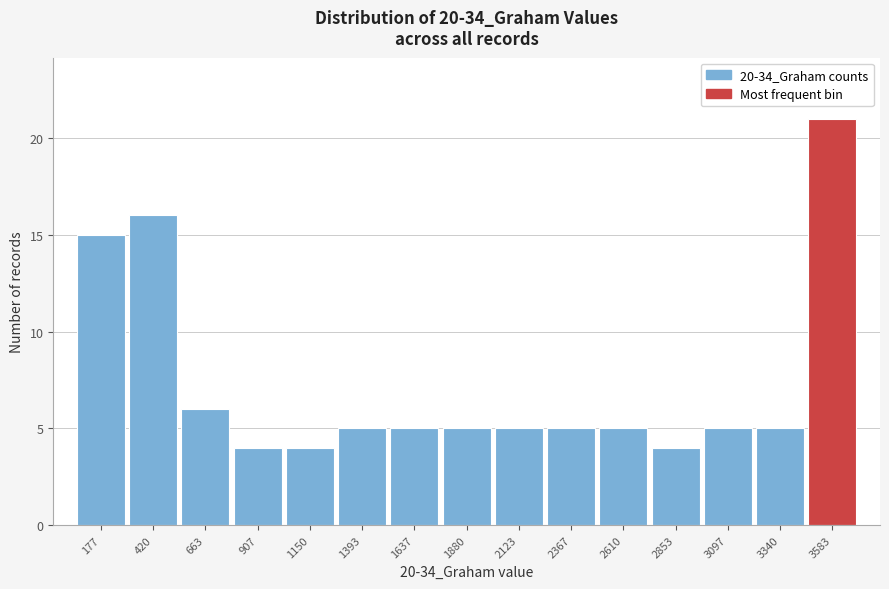

Reading left to right, list all the values displayed in this chart.

15	16	6	4	4	5	5	5	5	5	5	4	5	5	21